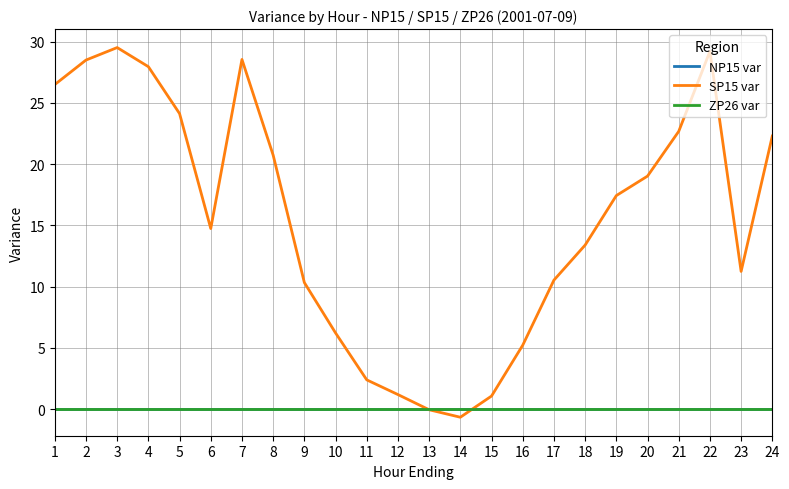

What is the difference between the highest and lowest values at 6?

14.7